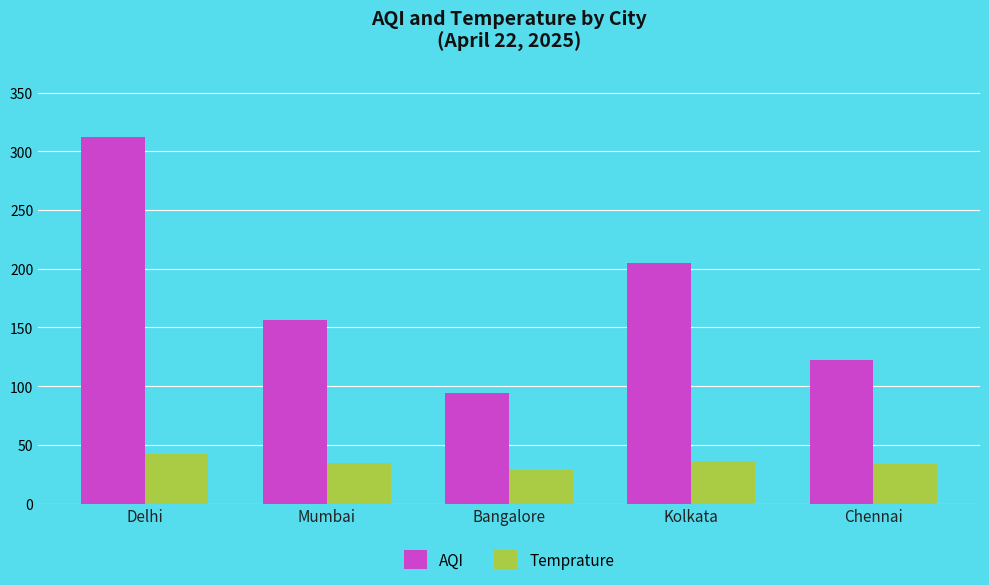

At which category is the sum across all series the highest?

Delhi